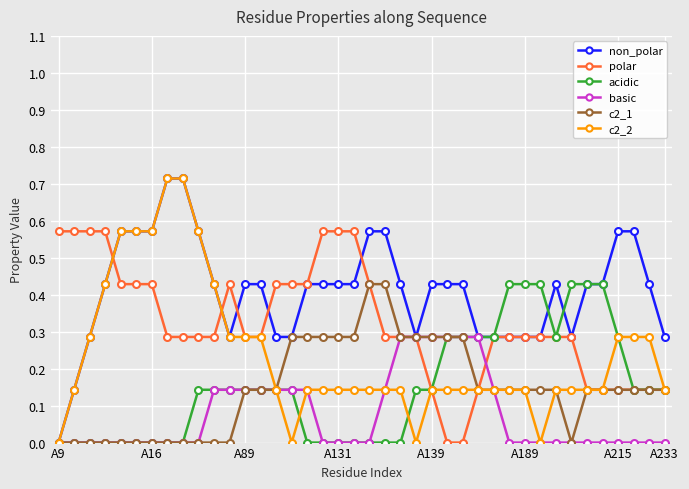

Which series has the largest total across all categories?

non_polar